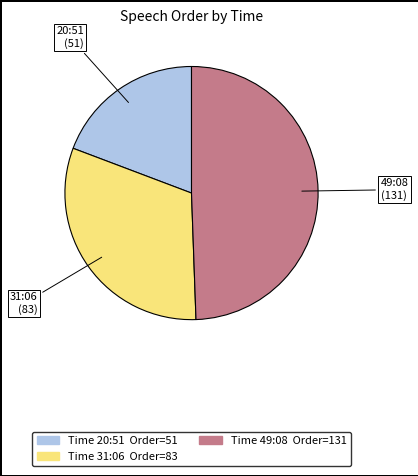

Is there any slice that represents more than half of the pie?

No